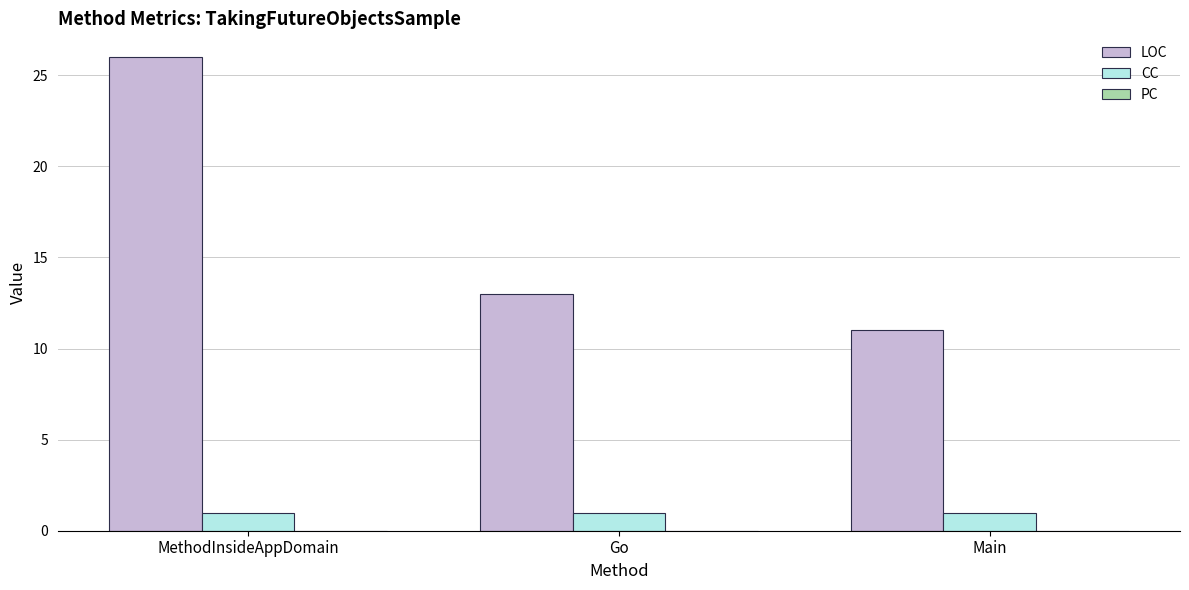

What value does the LOC series have at MethodInsideAppDomain, to the nearest 5?

25